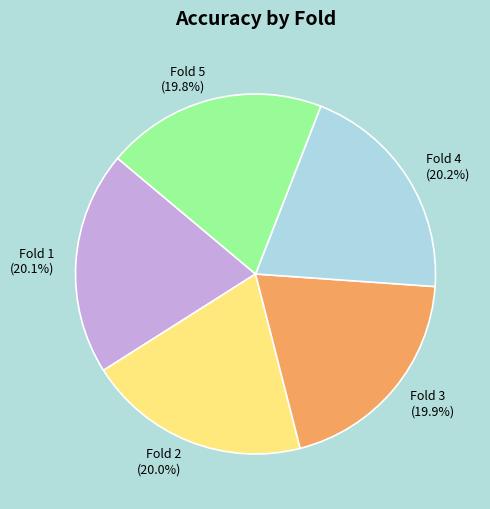

What portion of the pie excludes Fold 3?

80.1%